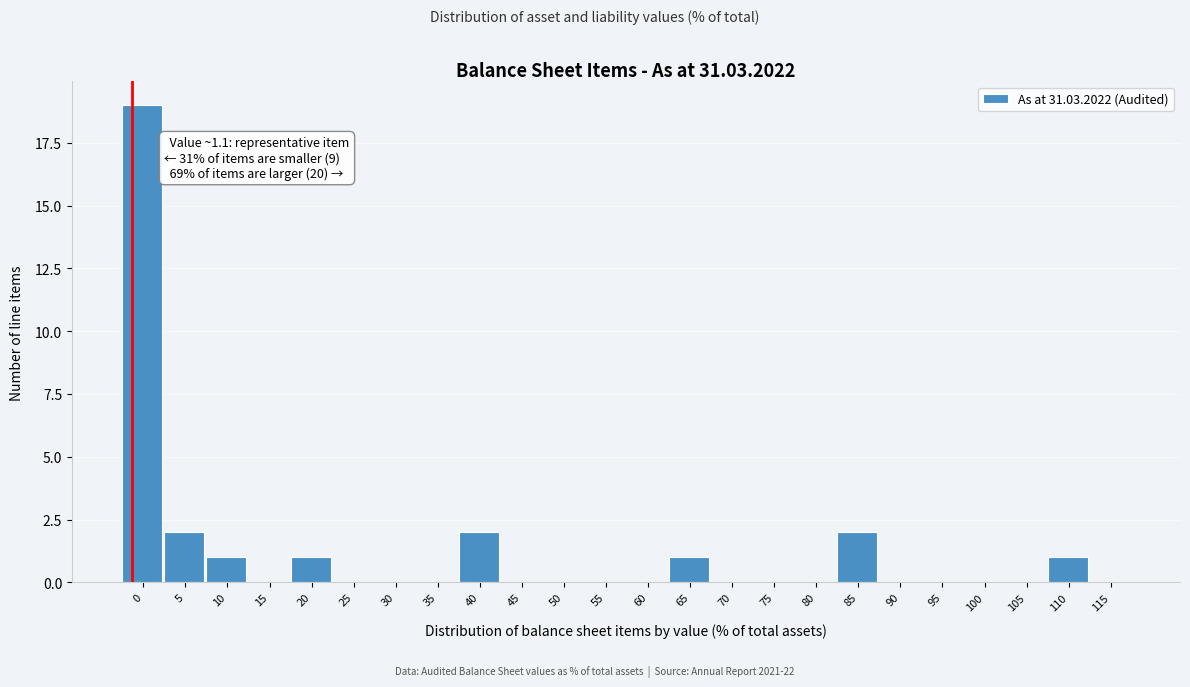

Reading right to left, transcribe all the data shown in this chart.

115=0	110=1	105=0	100=0	95=0	90=0	85=2	80=0	75=0	70=0	65=1	60=0	55=0	50=0	45=0	40=2	35=0	30=0	25=0	20=1	15=0	10=1	5=2	0=19